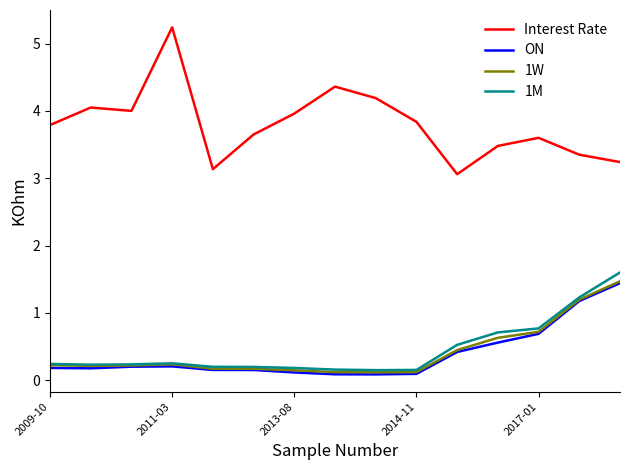

Which series has the largest total across all categories?

Interest Rate